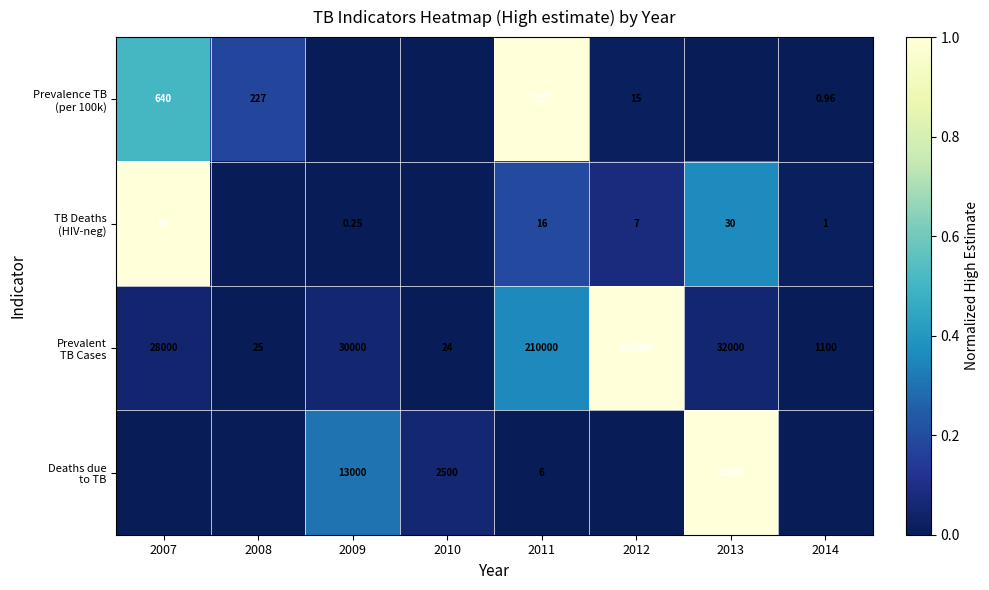

Count the number of data series in this chart.

4